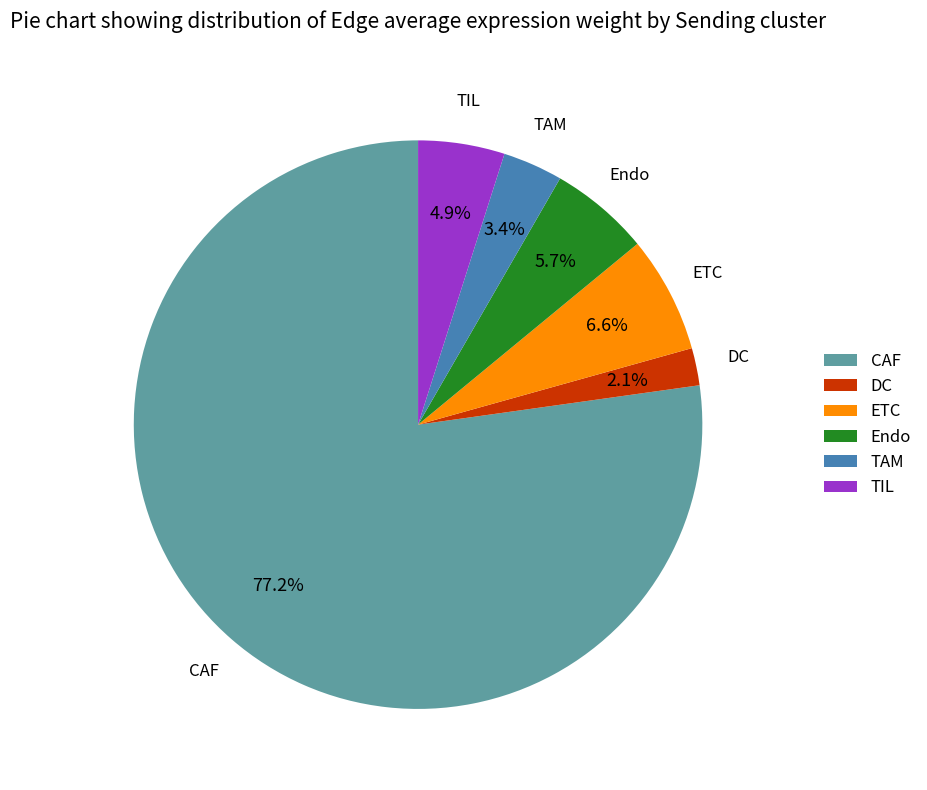

Which slice is the smallest?

DC